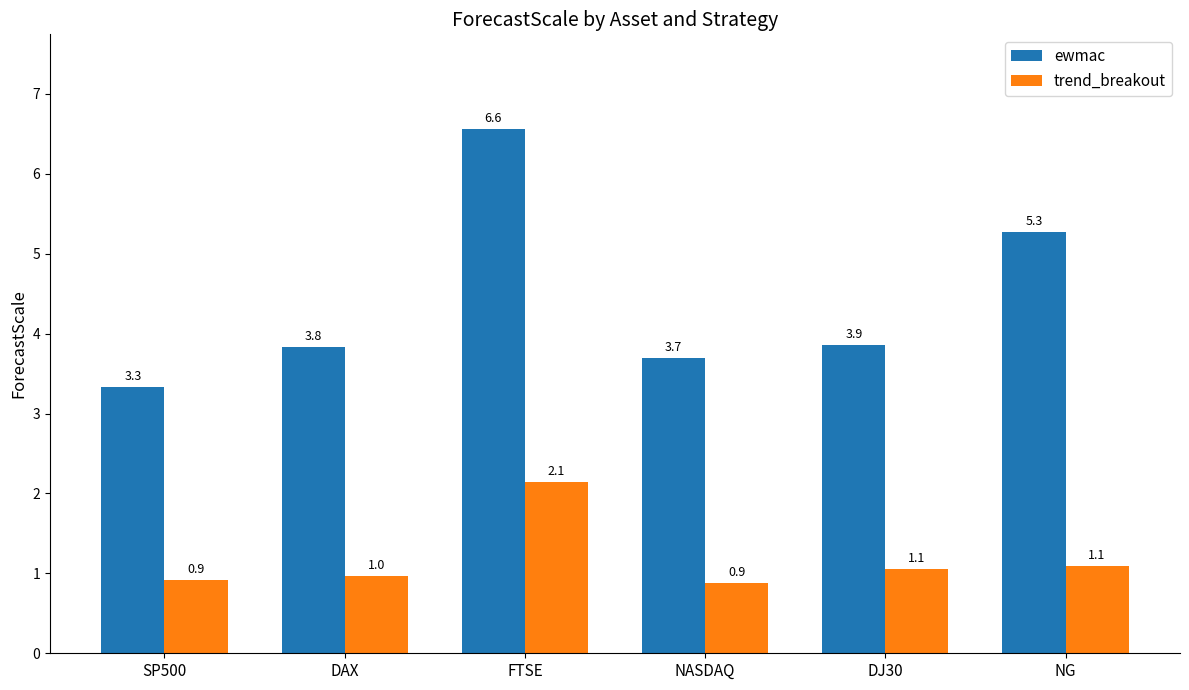

What is the difference between the second highest and minimum values in the ewmac series?

1.9